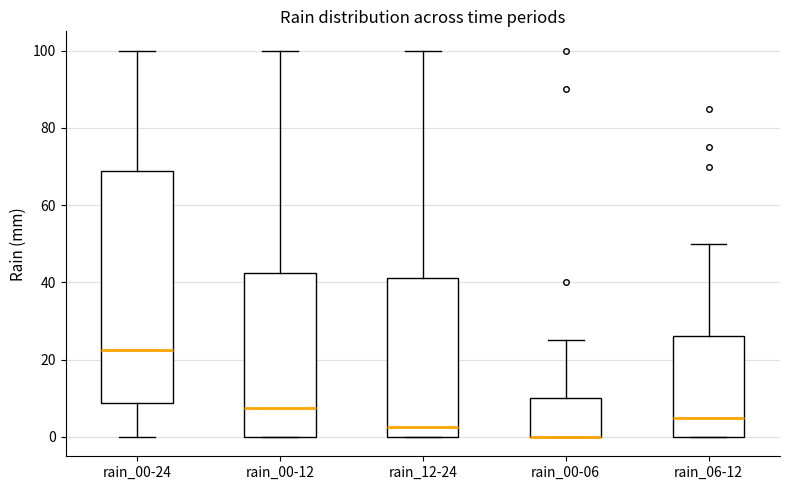

Reading left to right, read every box against the y-axis: the position of its median line, the range the box covers, and the ends of its whiskers. The values are not printed on the chart, so give them approximately, as read against the axis.

rain_00-24: median 22, box 8 to 68, whiskers 0 to 100
rain_00-12: median 8, box 0 to 42, whiskers 0 to 100
rain_12-24: median 2, box 0 to 42, whiskers 0 to 100
rain_00-06: median 0 (drawn on the box's lower edge), box 0 to 10, whiskers 0 to 26
rain_06-12: median 6, box 0 to 26, whiskers 0 to 50